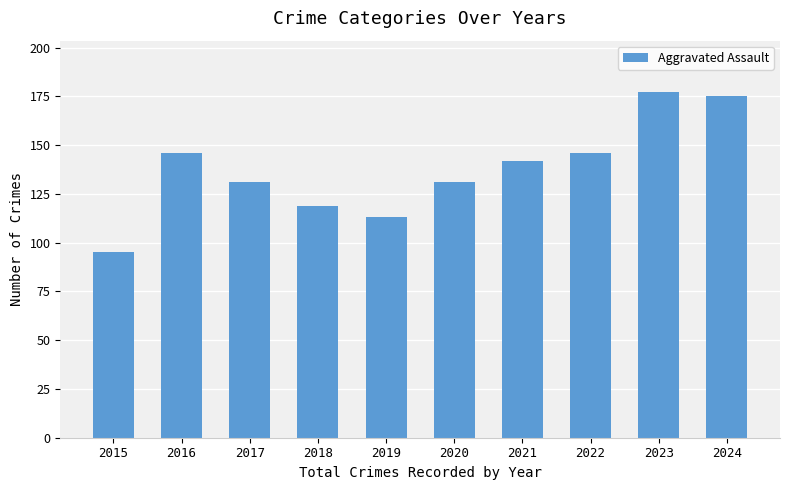

What is the smallest value displayed?

95